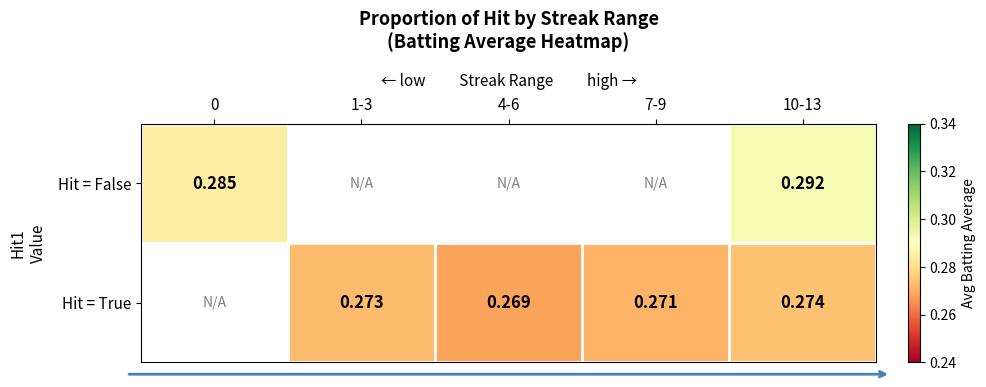

At which category is the sum across all series the highest?

10-13